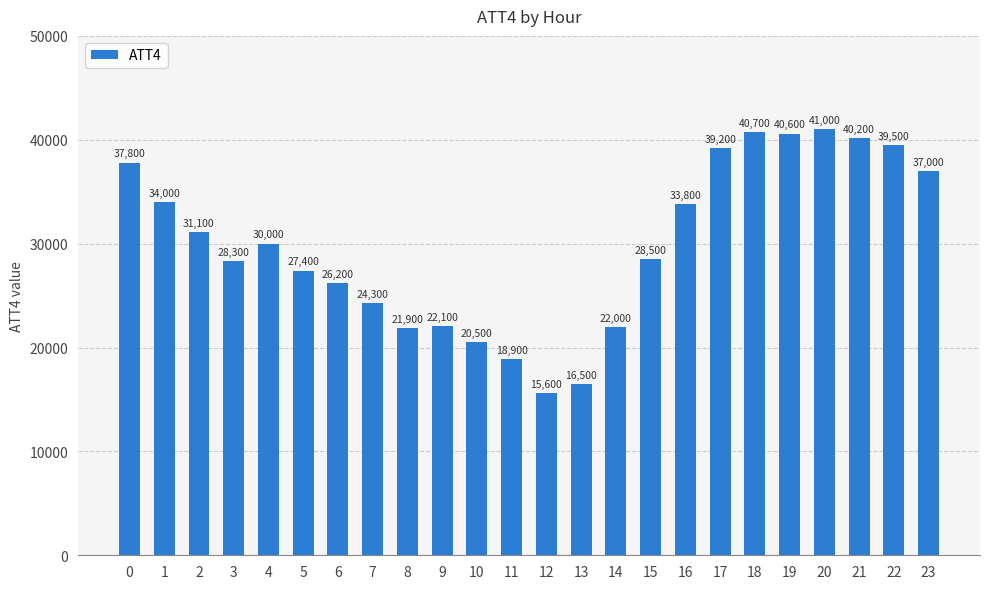

Count the number of categories in the chart.

24